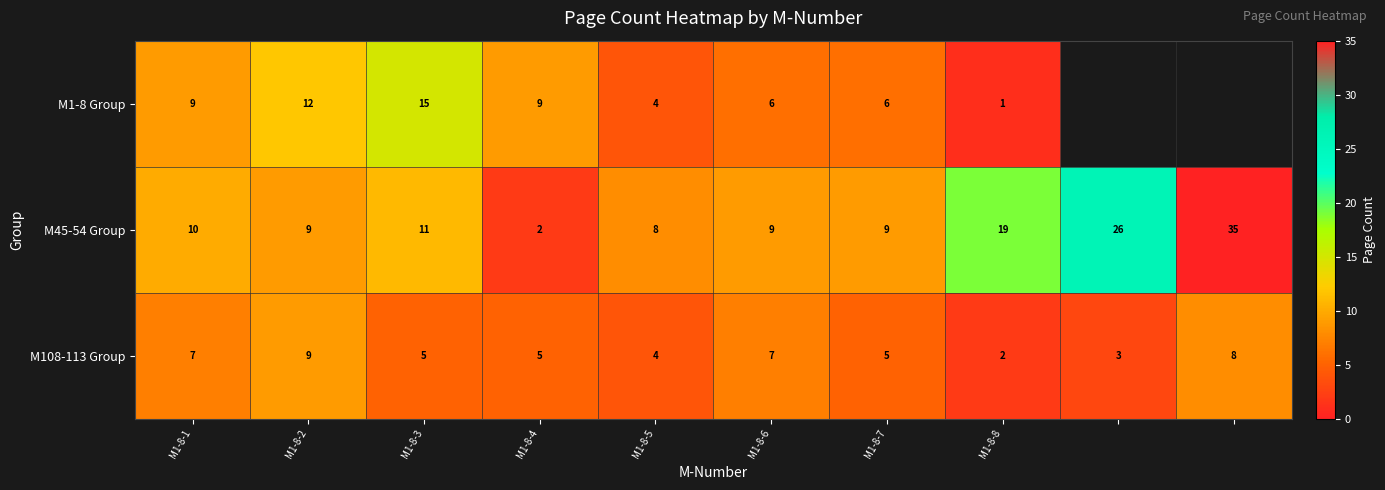

Rank the series at M1-8-1 from highest to lowest value.

M45-54 Group, M1-8 Group, M108-113 Group